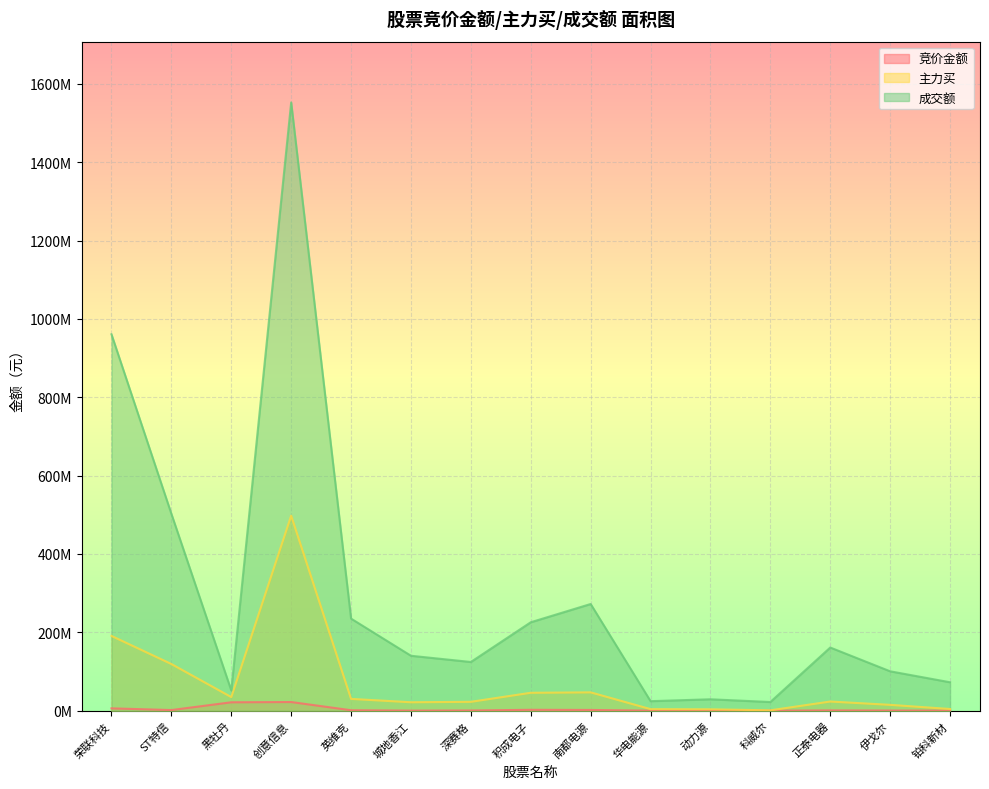

How many values in the 主力买 series are below 23478906?

7